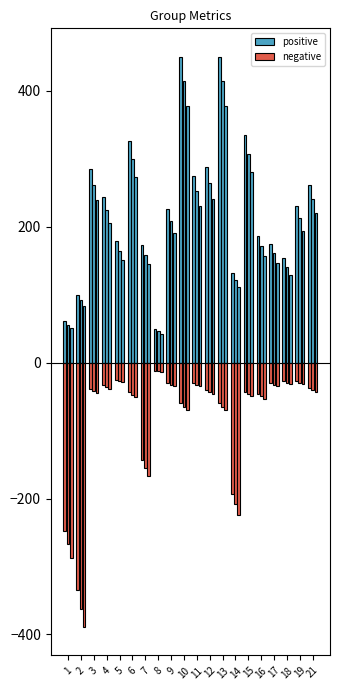

List the series in order of their peak value, lowest first.

negative, positive